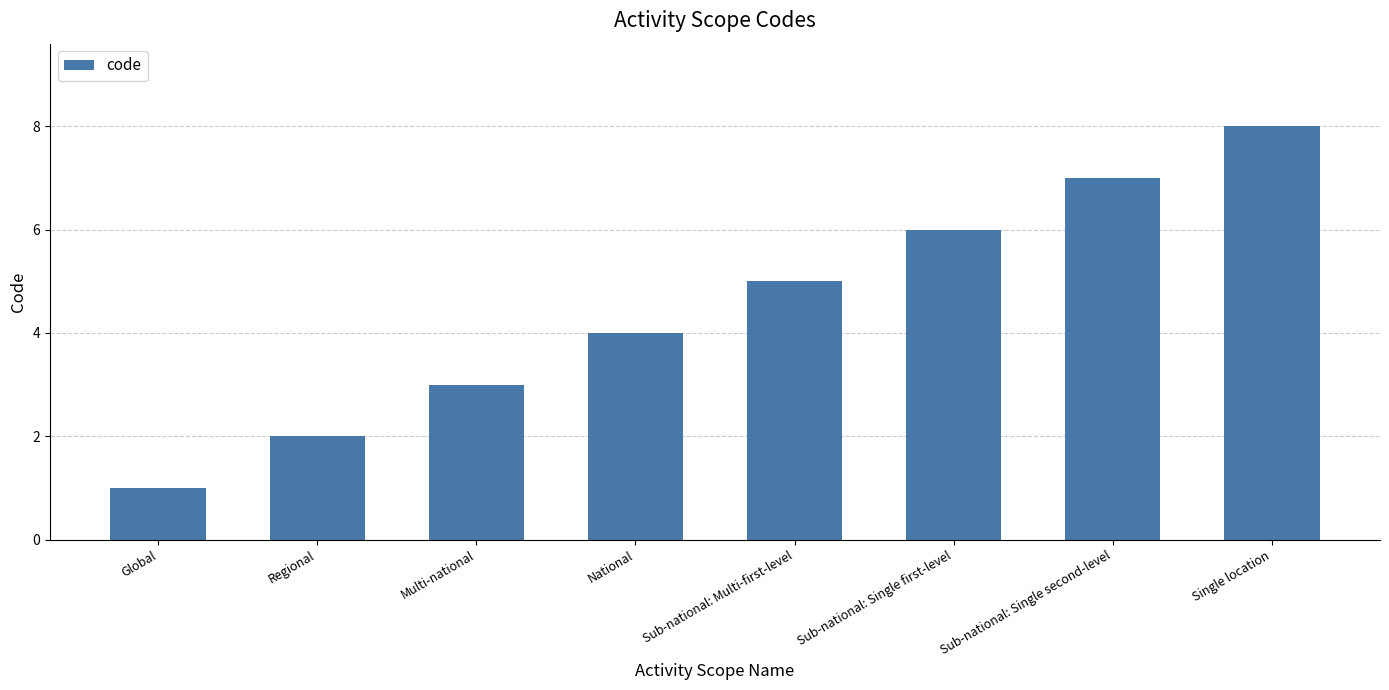

How many bars are there in total?

8